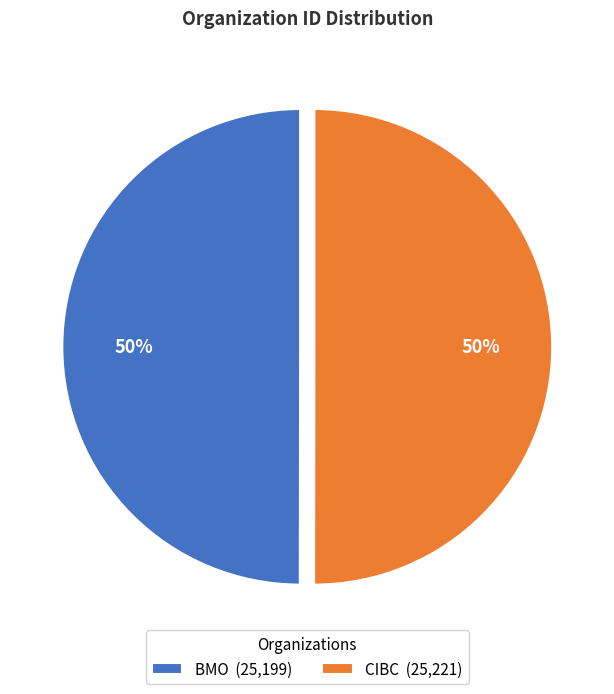

True or false: BMO (25,199) accounts for 36% of the total.

False